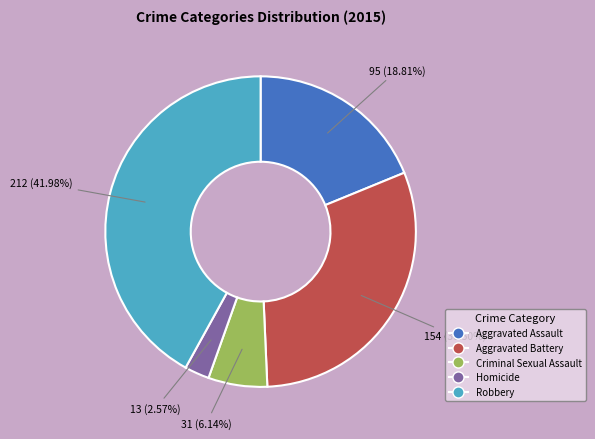

To the nearest percent, what is the average slice percentage?

20%